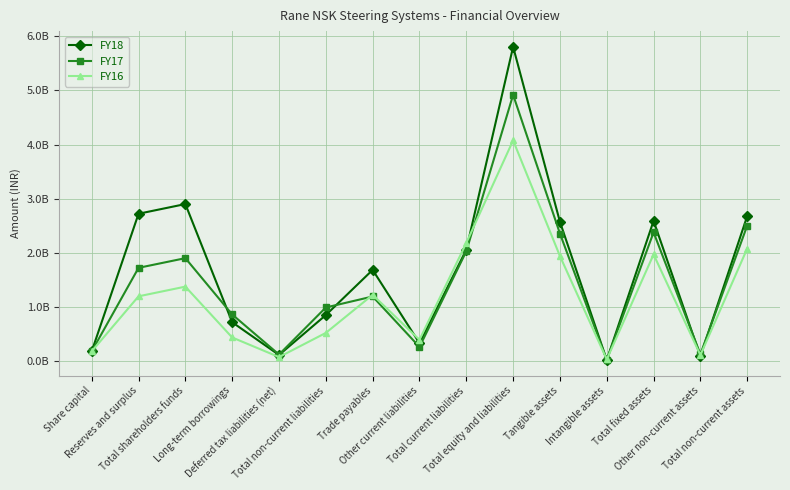

The FY17 series shows 860100000 at Long-term borrowings. True or false?

True